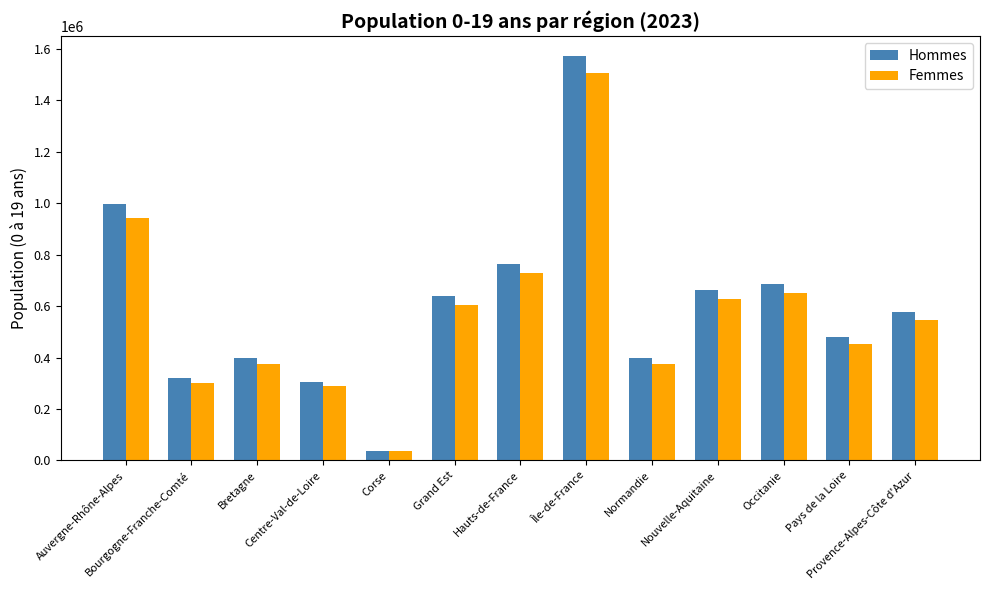

The value of Femmes at Provence-Alpes-Côte d'Azur is 544009. True or false?

True